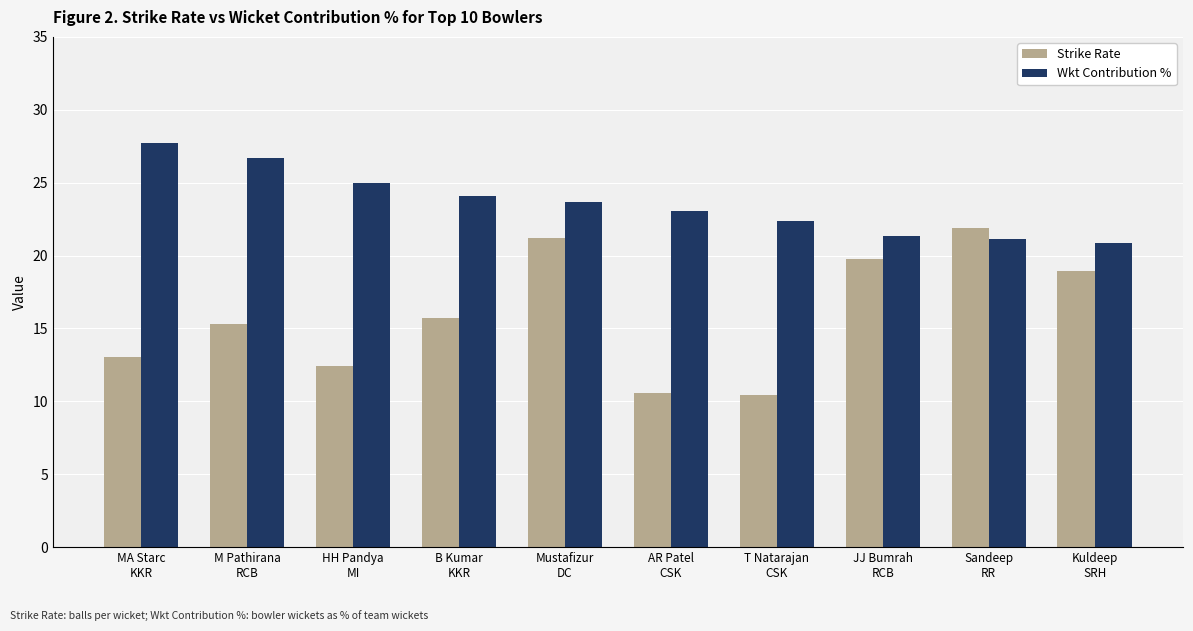

What is the total value across all series at B Kumar
KKR?

39.8